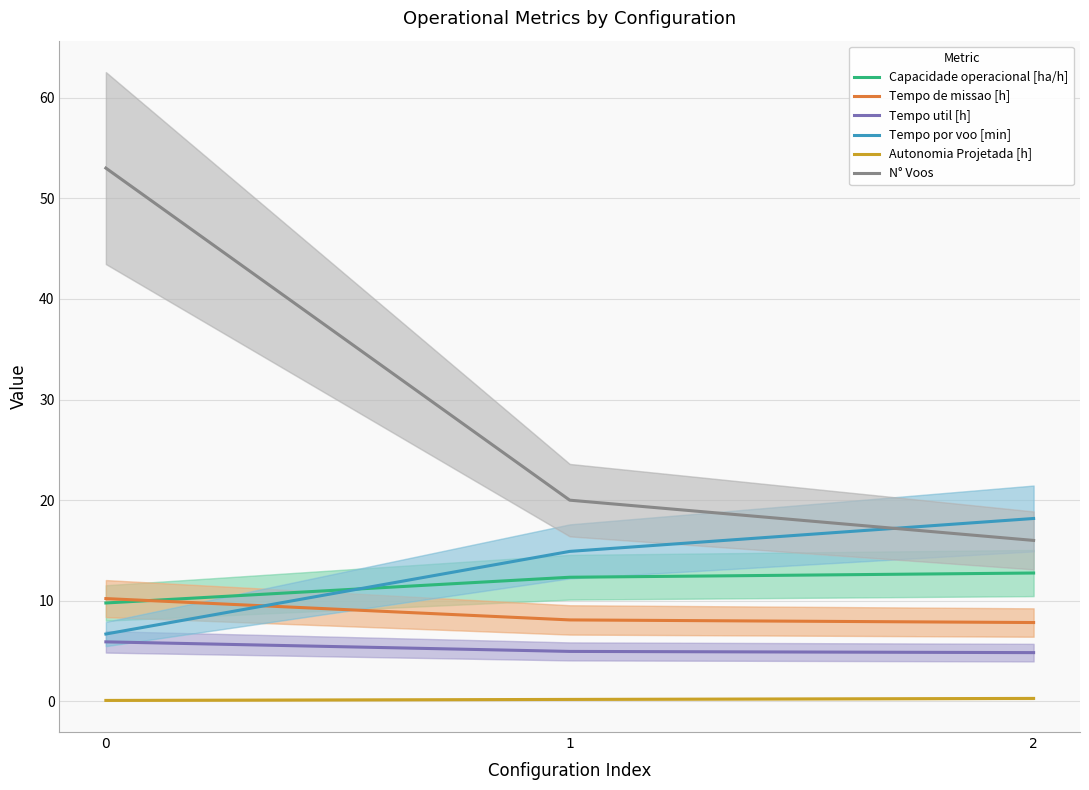

What is the difference between the highest and lowest values at 2?

17.9